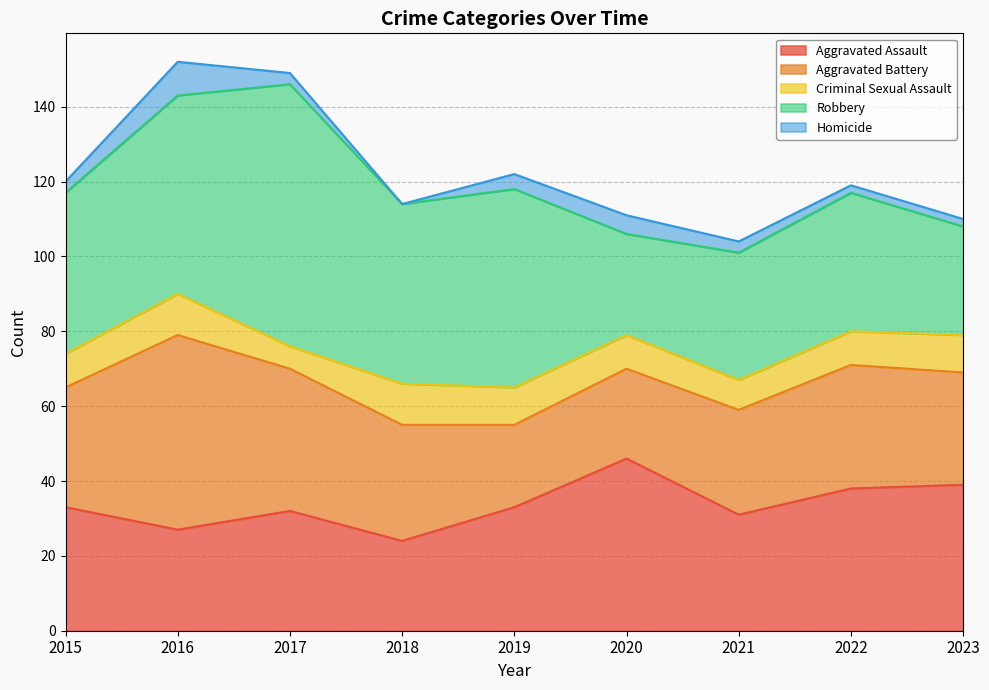

Which series changed the most between 2016 and 2022?

Aggravated Battery